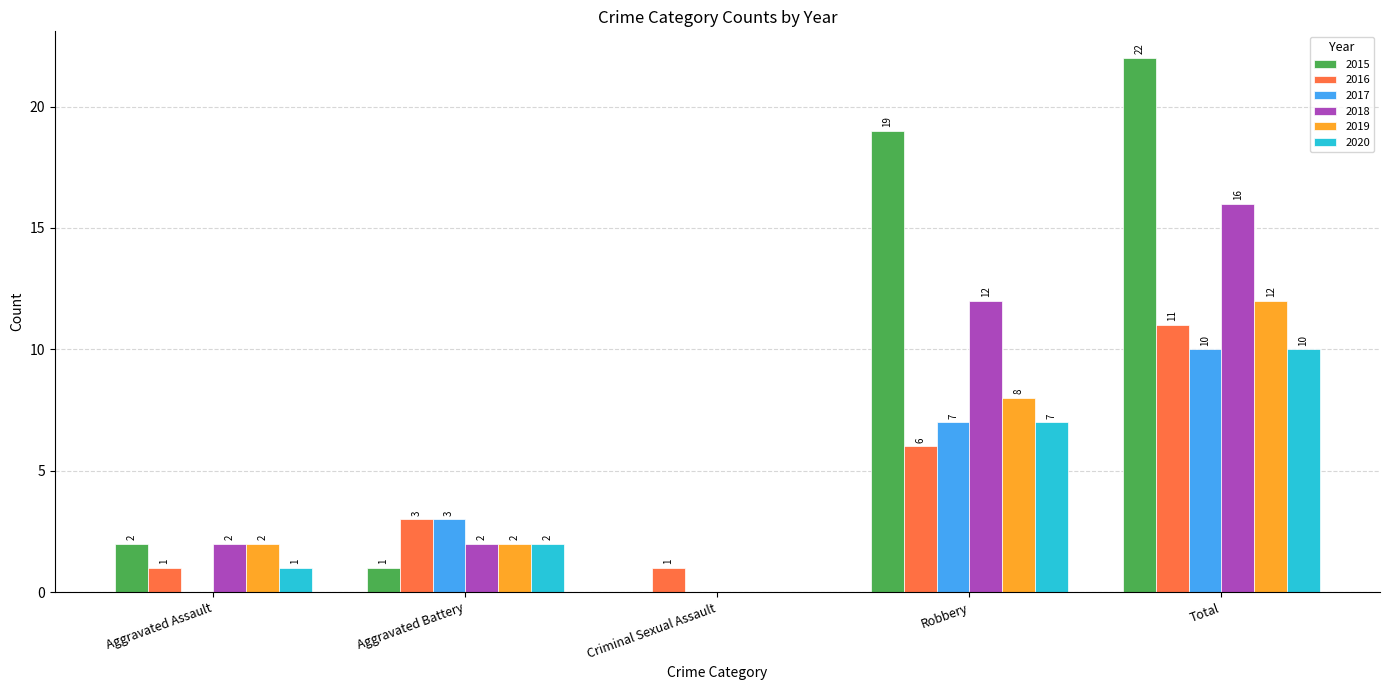

True or false: 2018 has a value of 1 at Aggravated Assault.

False